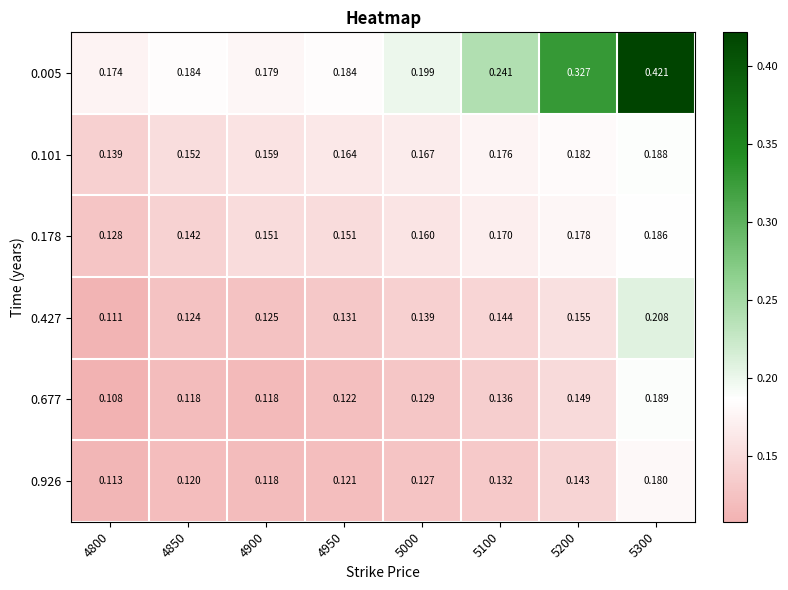

Which series has the widest spread of values?

0.005